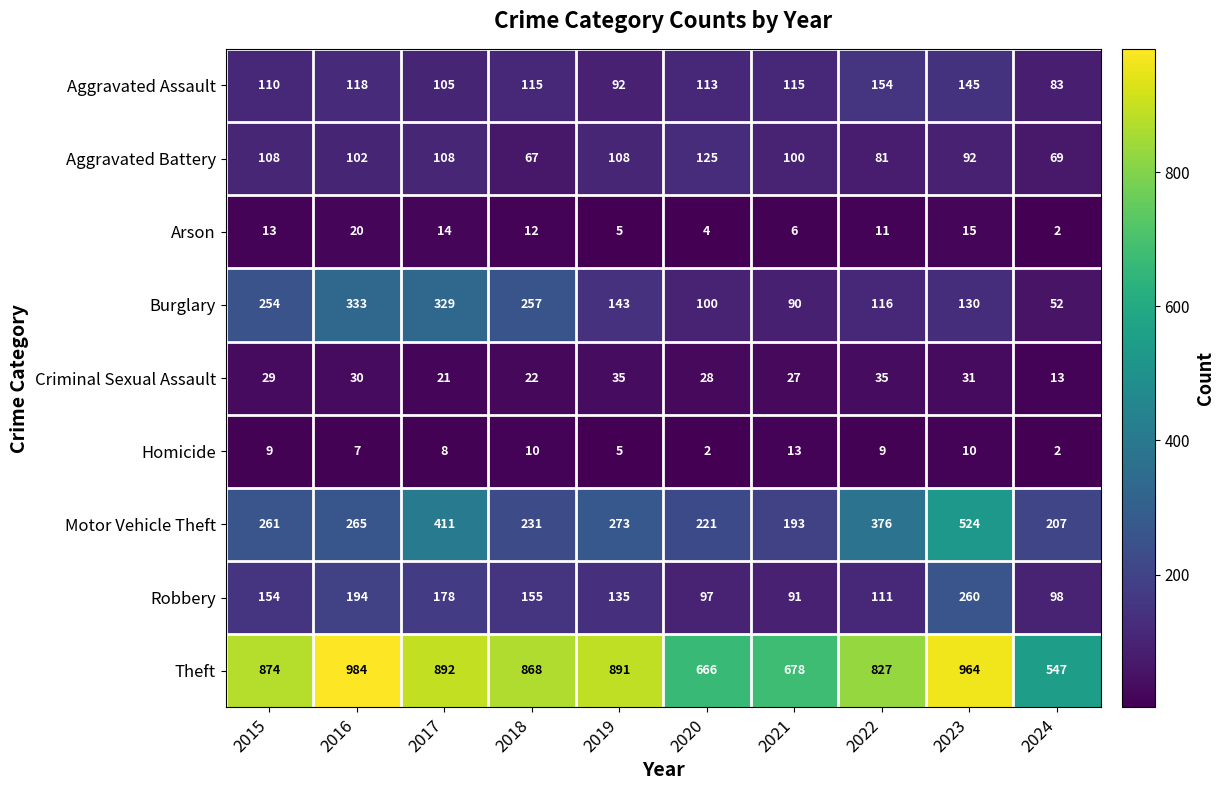

True or false: Criminal Sexual Assault has a value of 36 at 2017.

False